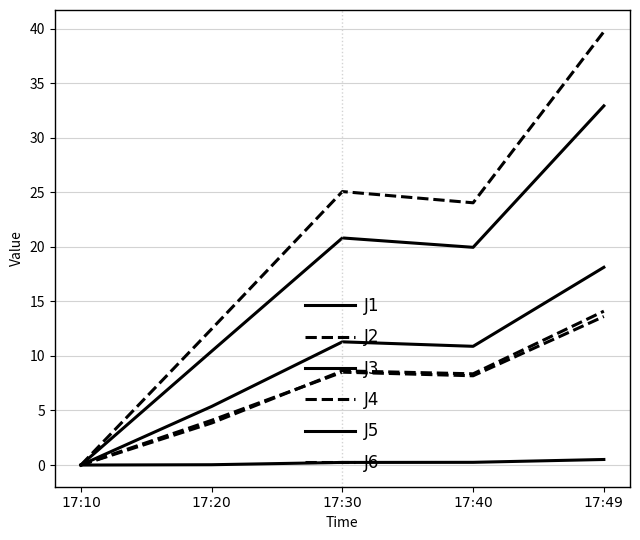

Is this an area chart (filled region under the line)?

No